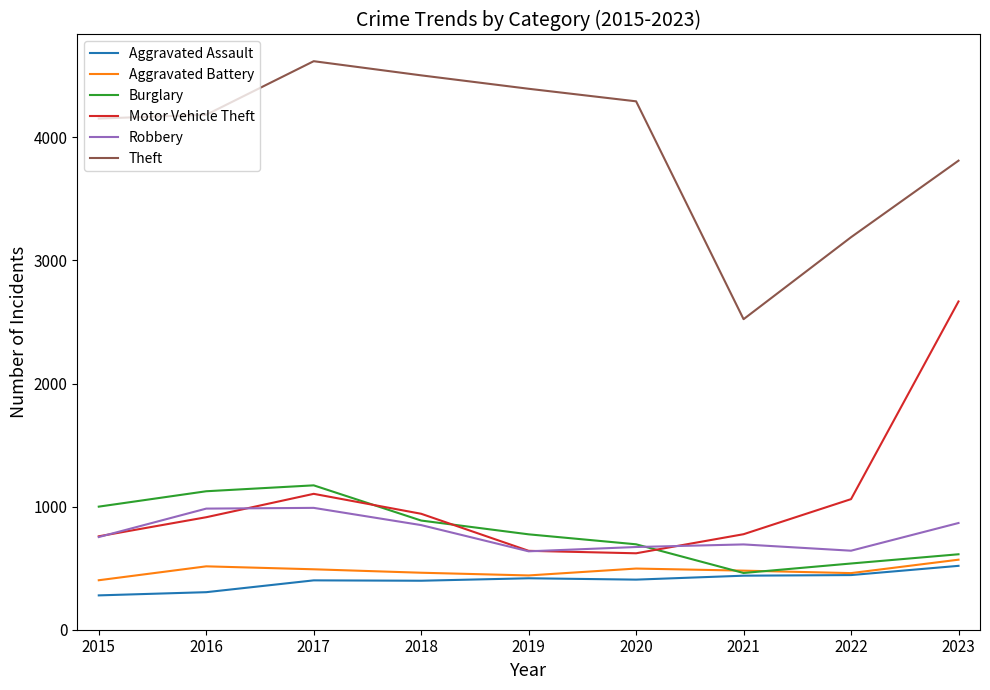

True or false: Burglary and Theft cross at least once.

False